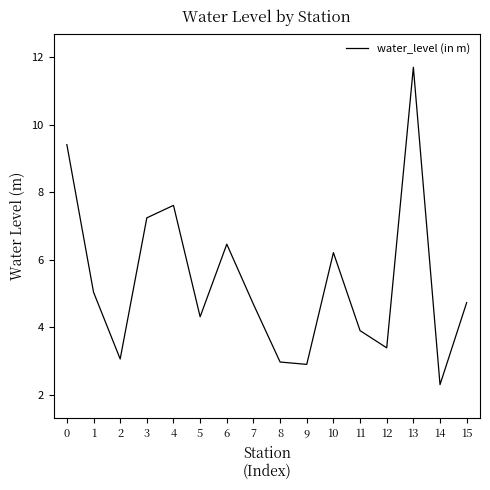

At which category does the chart reach its peak across all series?

13